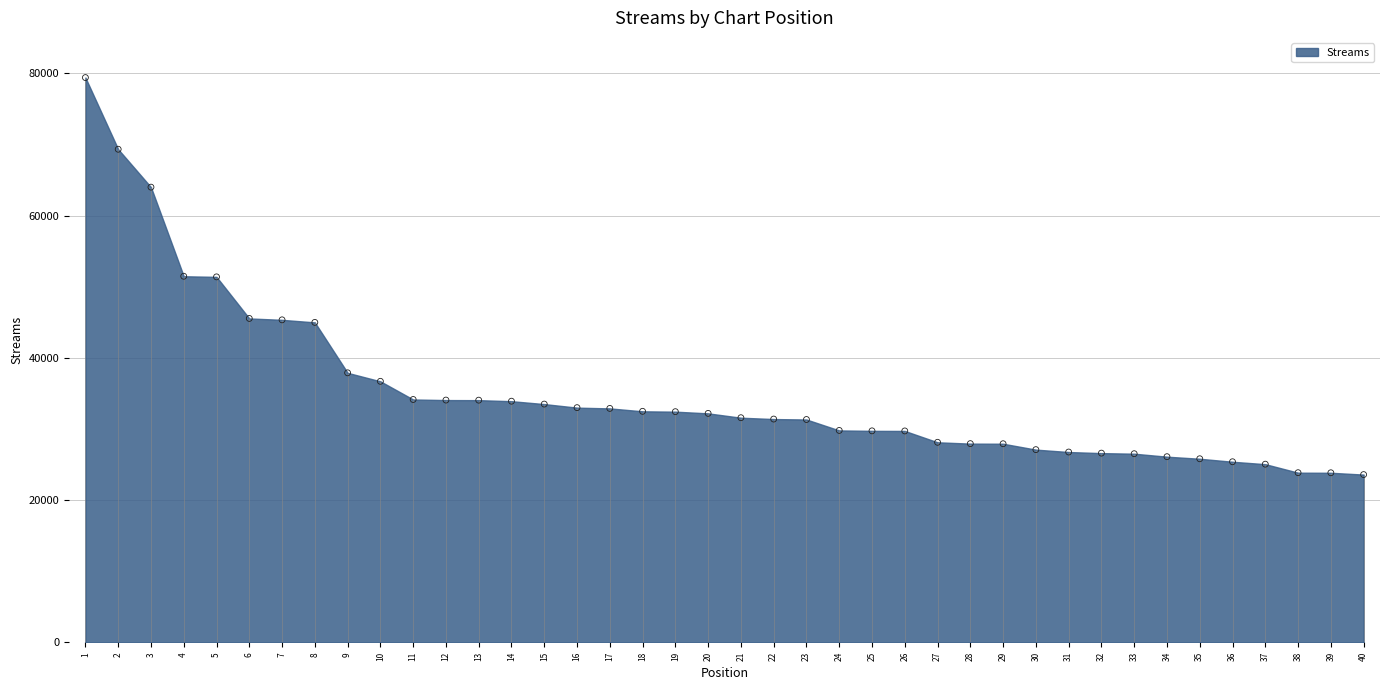

What is the ratio of the value at 21 to the value at 20?

1.0